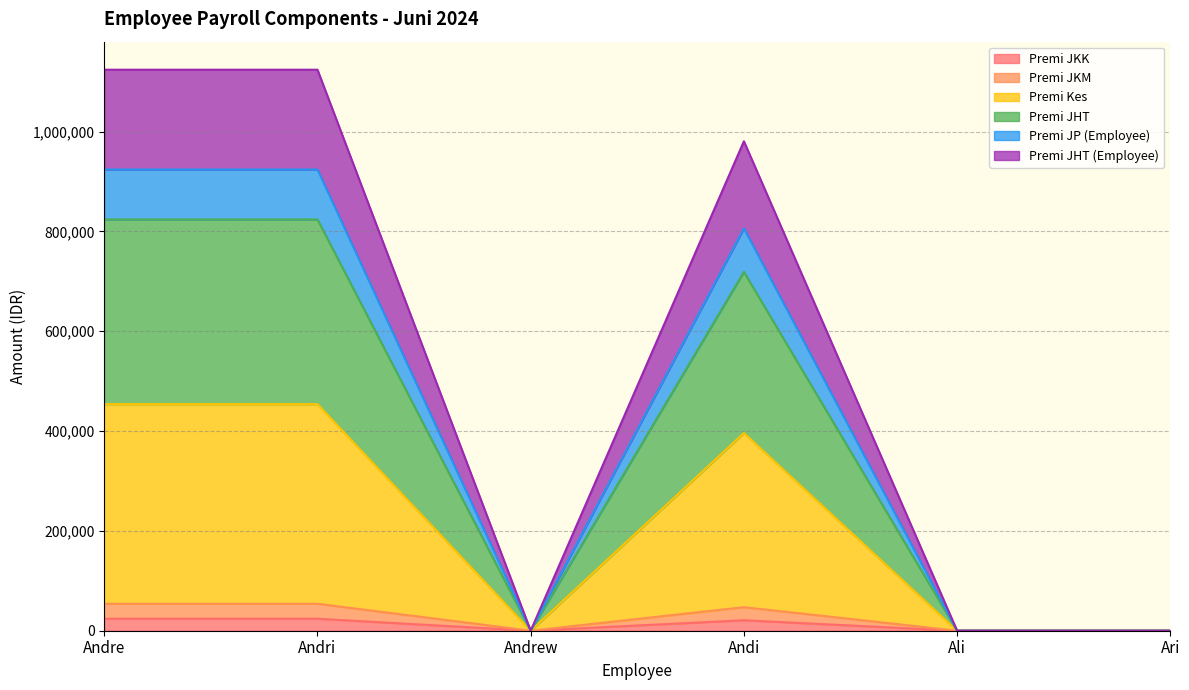

At how many categories does at least one series exceed 129504?

3